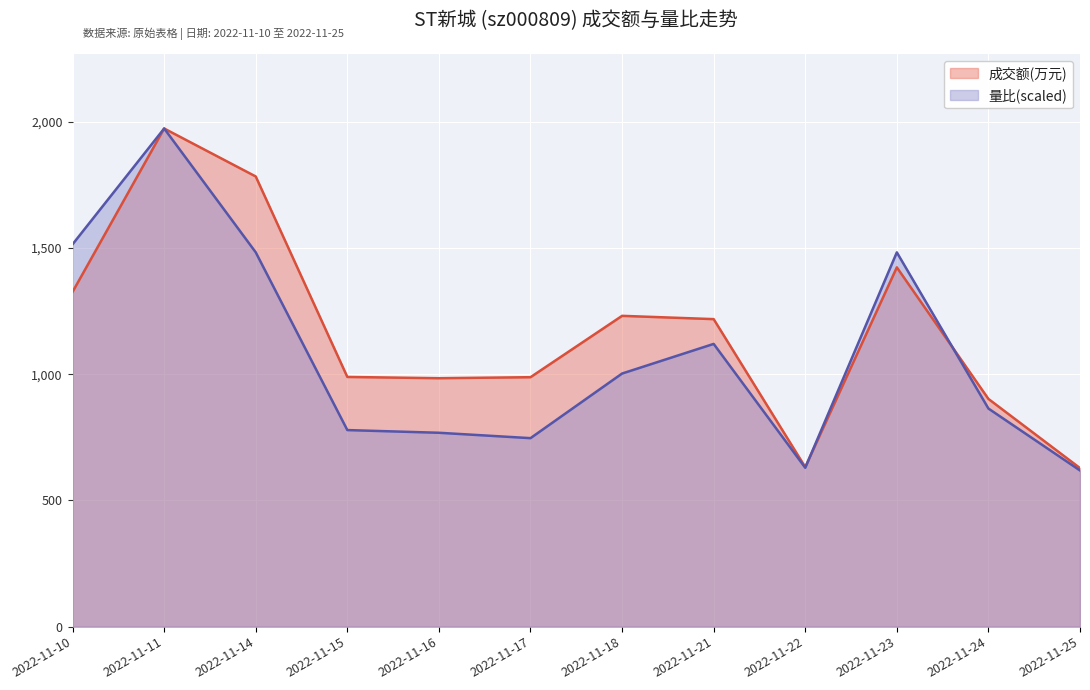

Rank the series by their average value, from lowest to highest.

量比(scaled), 成交额(万元)